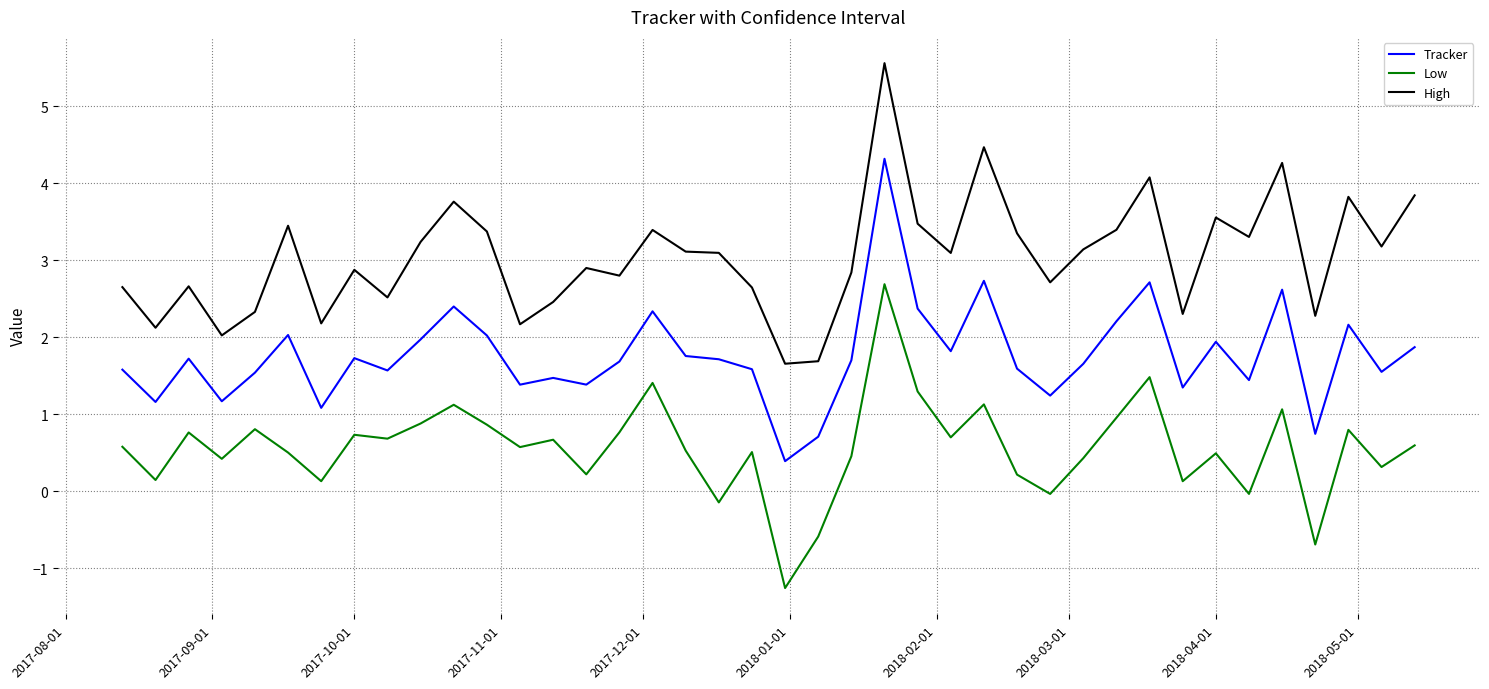

Rank the series by their maximum value, from highest to lowest.

High, Tracker, Low